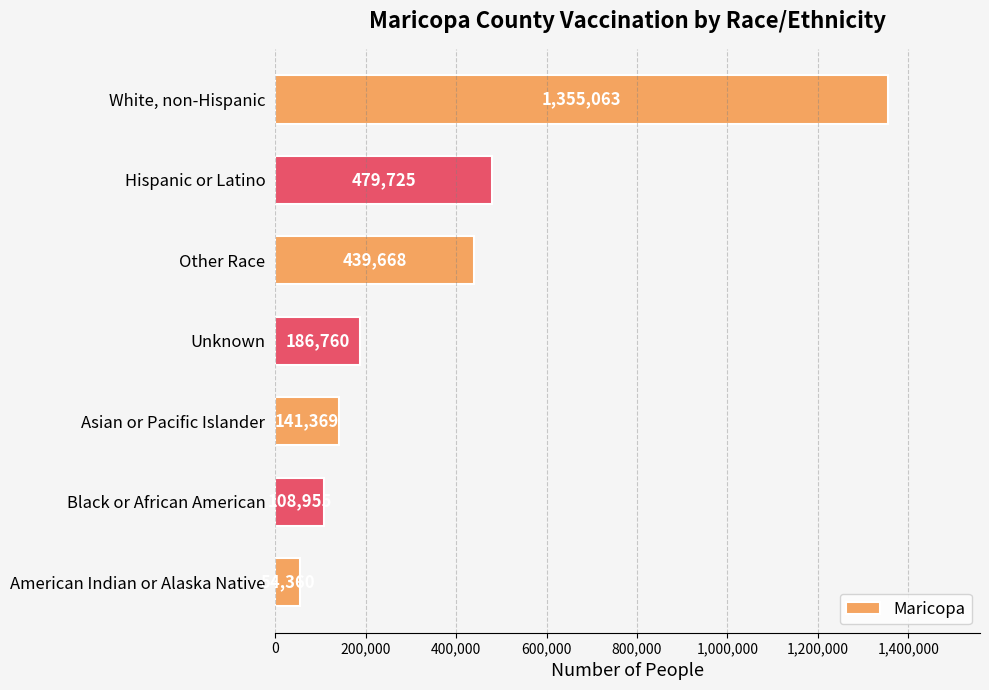

Which category has the highest value across all series?

White, non-Hispanic